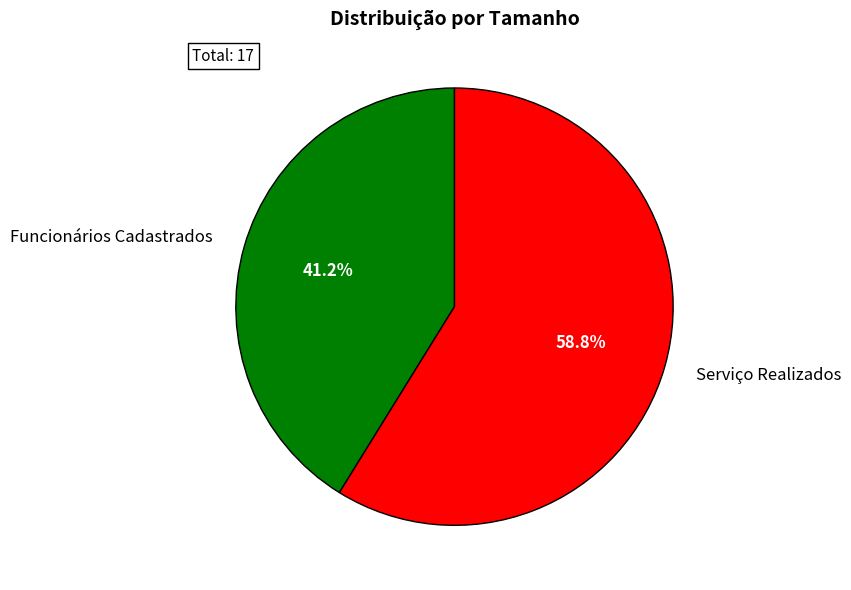

To the nearest percent, what is the average slice percentage?

50%